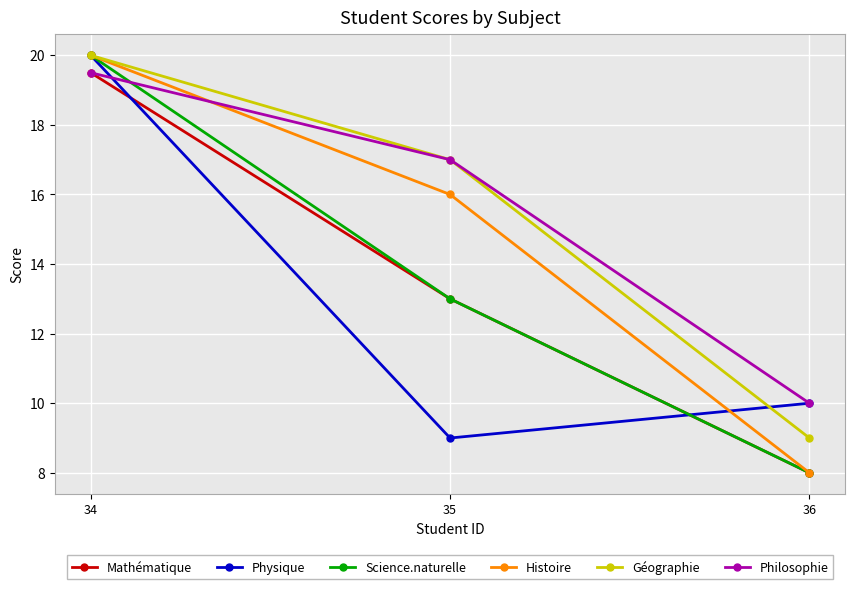

Between 34 and 35, which series saw the biggest shift?

Physique